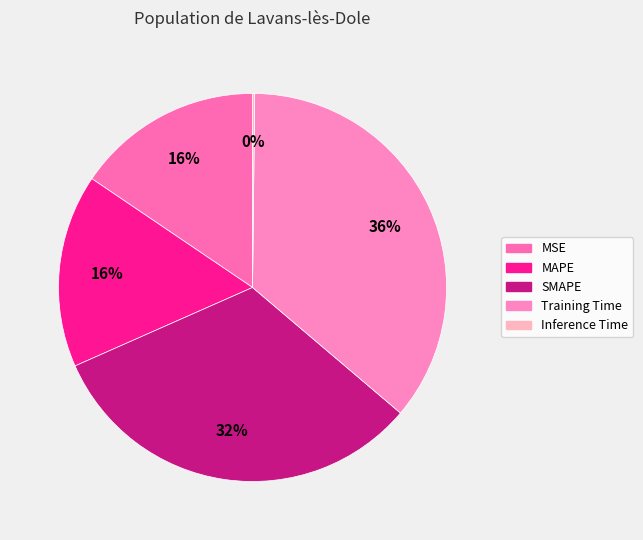

Which slice is the smallest?

Inference Time